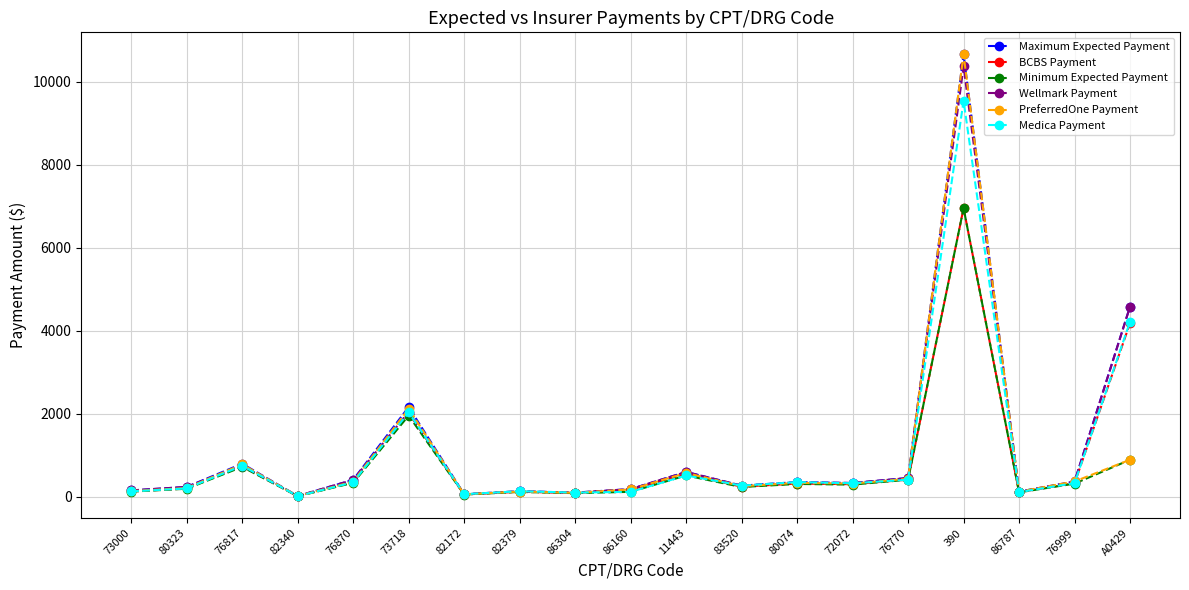

What is the difference between the highest and lowest values at 73000?

28.5